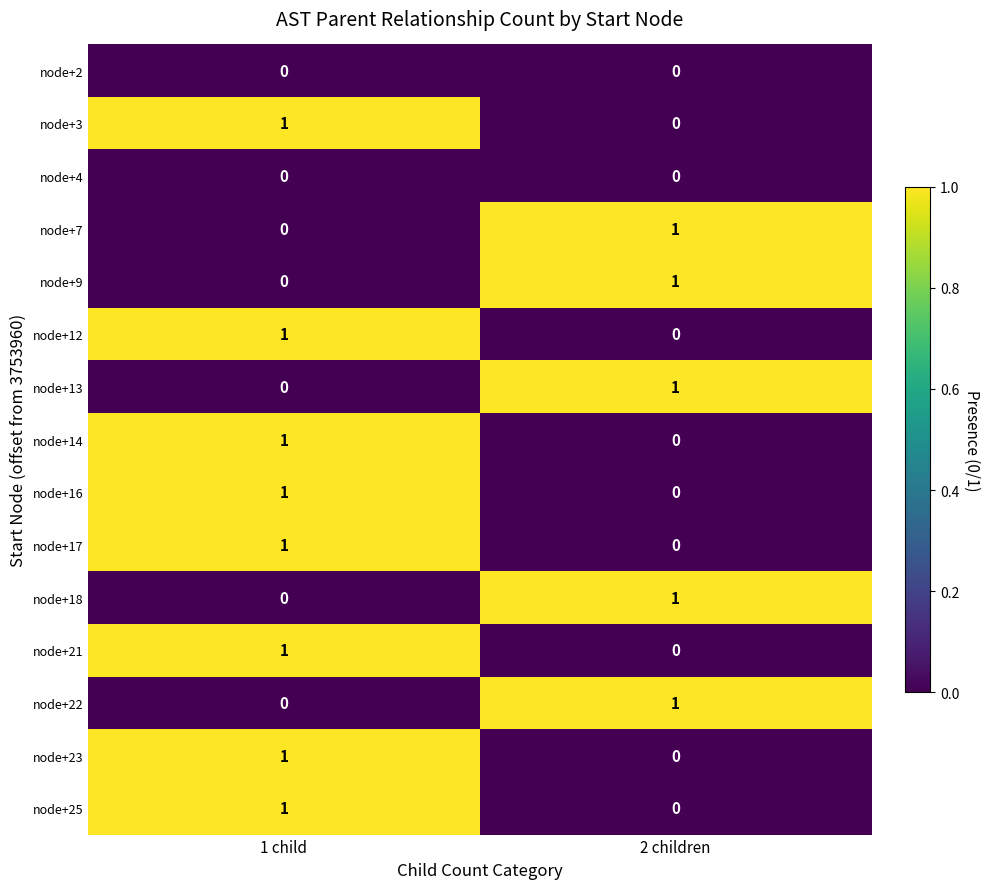

Which category has the lowest value in the node+18 series?

1 child